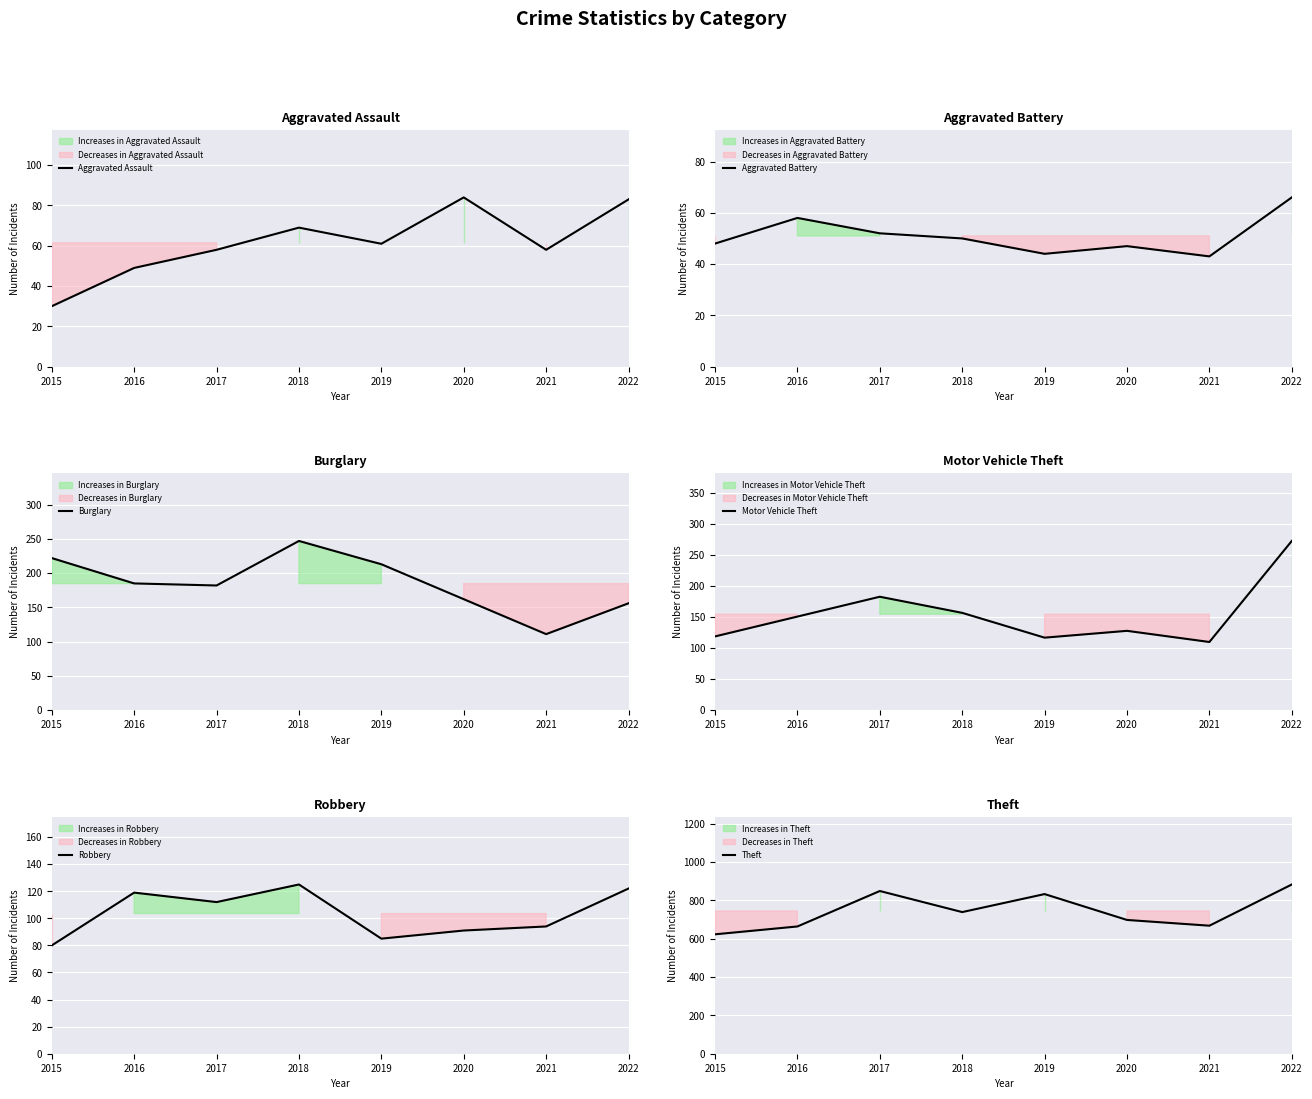

List the series in order of their peak value, lowest first.

Aggravated Battery, Aggravated Assault, Robbery, Burglary, Motor Vehicle Theft, Theft